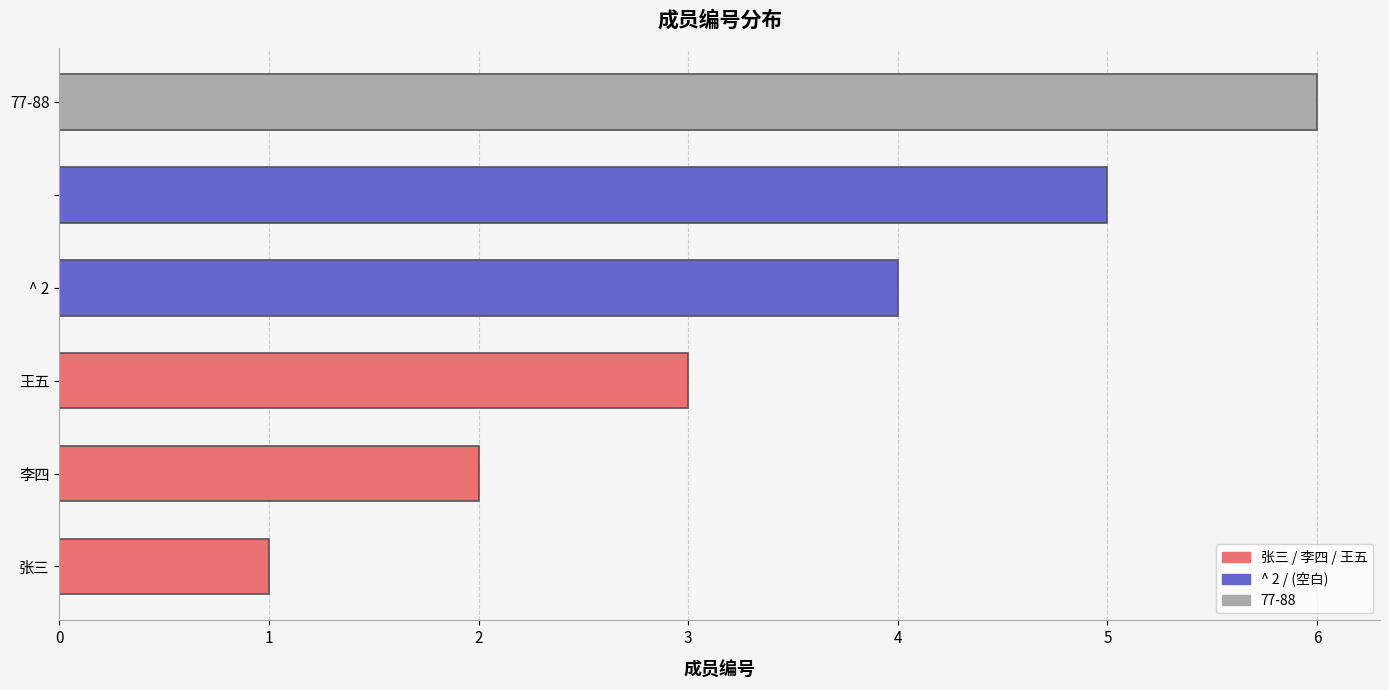

Are the bars grouped side by side (vs. stacked)?

No